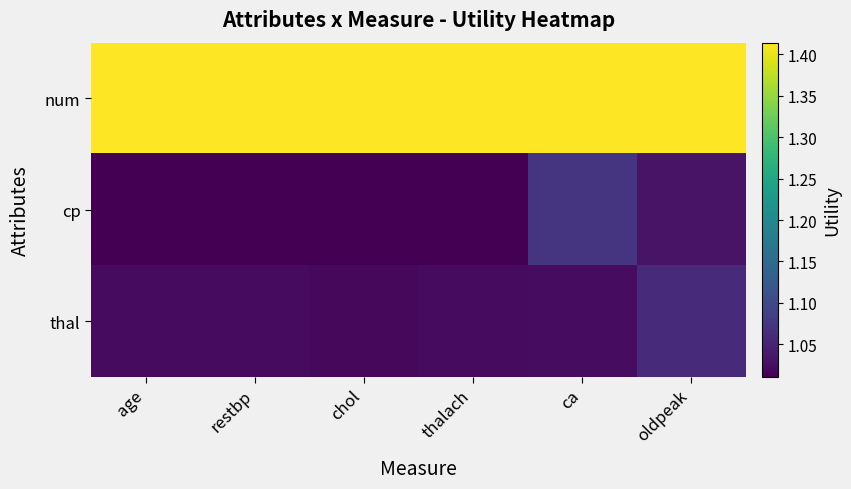

What is the greatest value displayed?

1.4